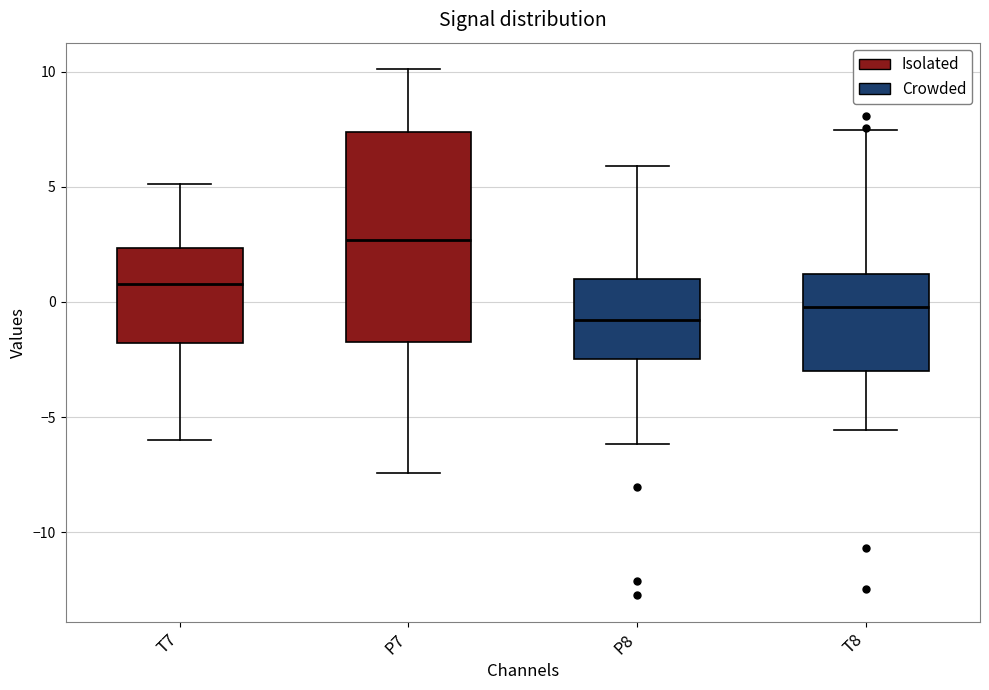

Reading left to right, read every box against the y-axis: the position of its median line, the range the box covers, and the ends of its whiskers. The values are not printed on the chart, so give them approximately, as read against the axis.

T7: median 1.0, box -2.0 to 2.5, whiskers -6.0 to 5.0
P7: median 2.5, box -1.5 to 7.5, whiskers -7.5 to 10.0
P8: median -1.0, box -2.5 to 1.0, whiskers -6.0 to 6.0
T8: median 0.0, box -3.0 to 1.0, whiskers -5.5 to 7.5